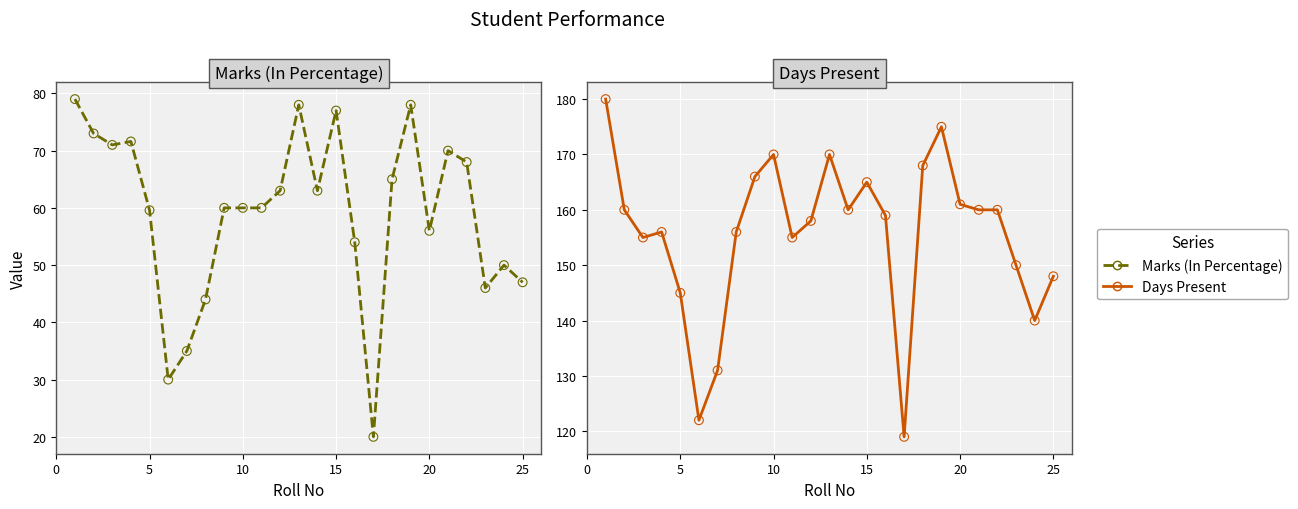

Is the value of Marks (In Percentage) at 21 greater than the value of Days Present at 20?

No